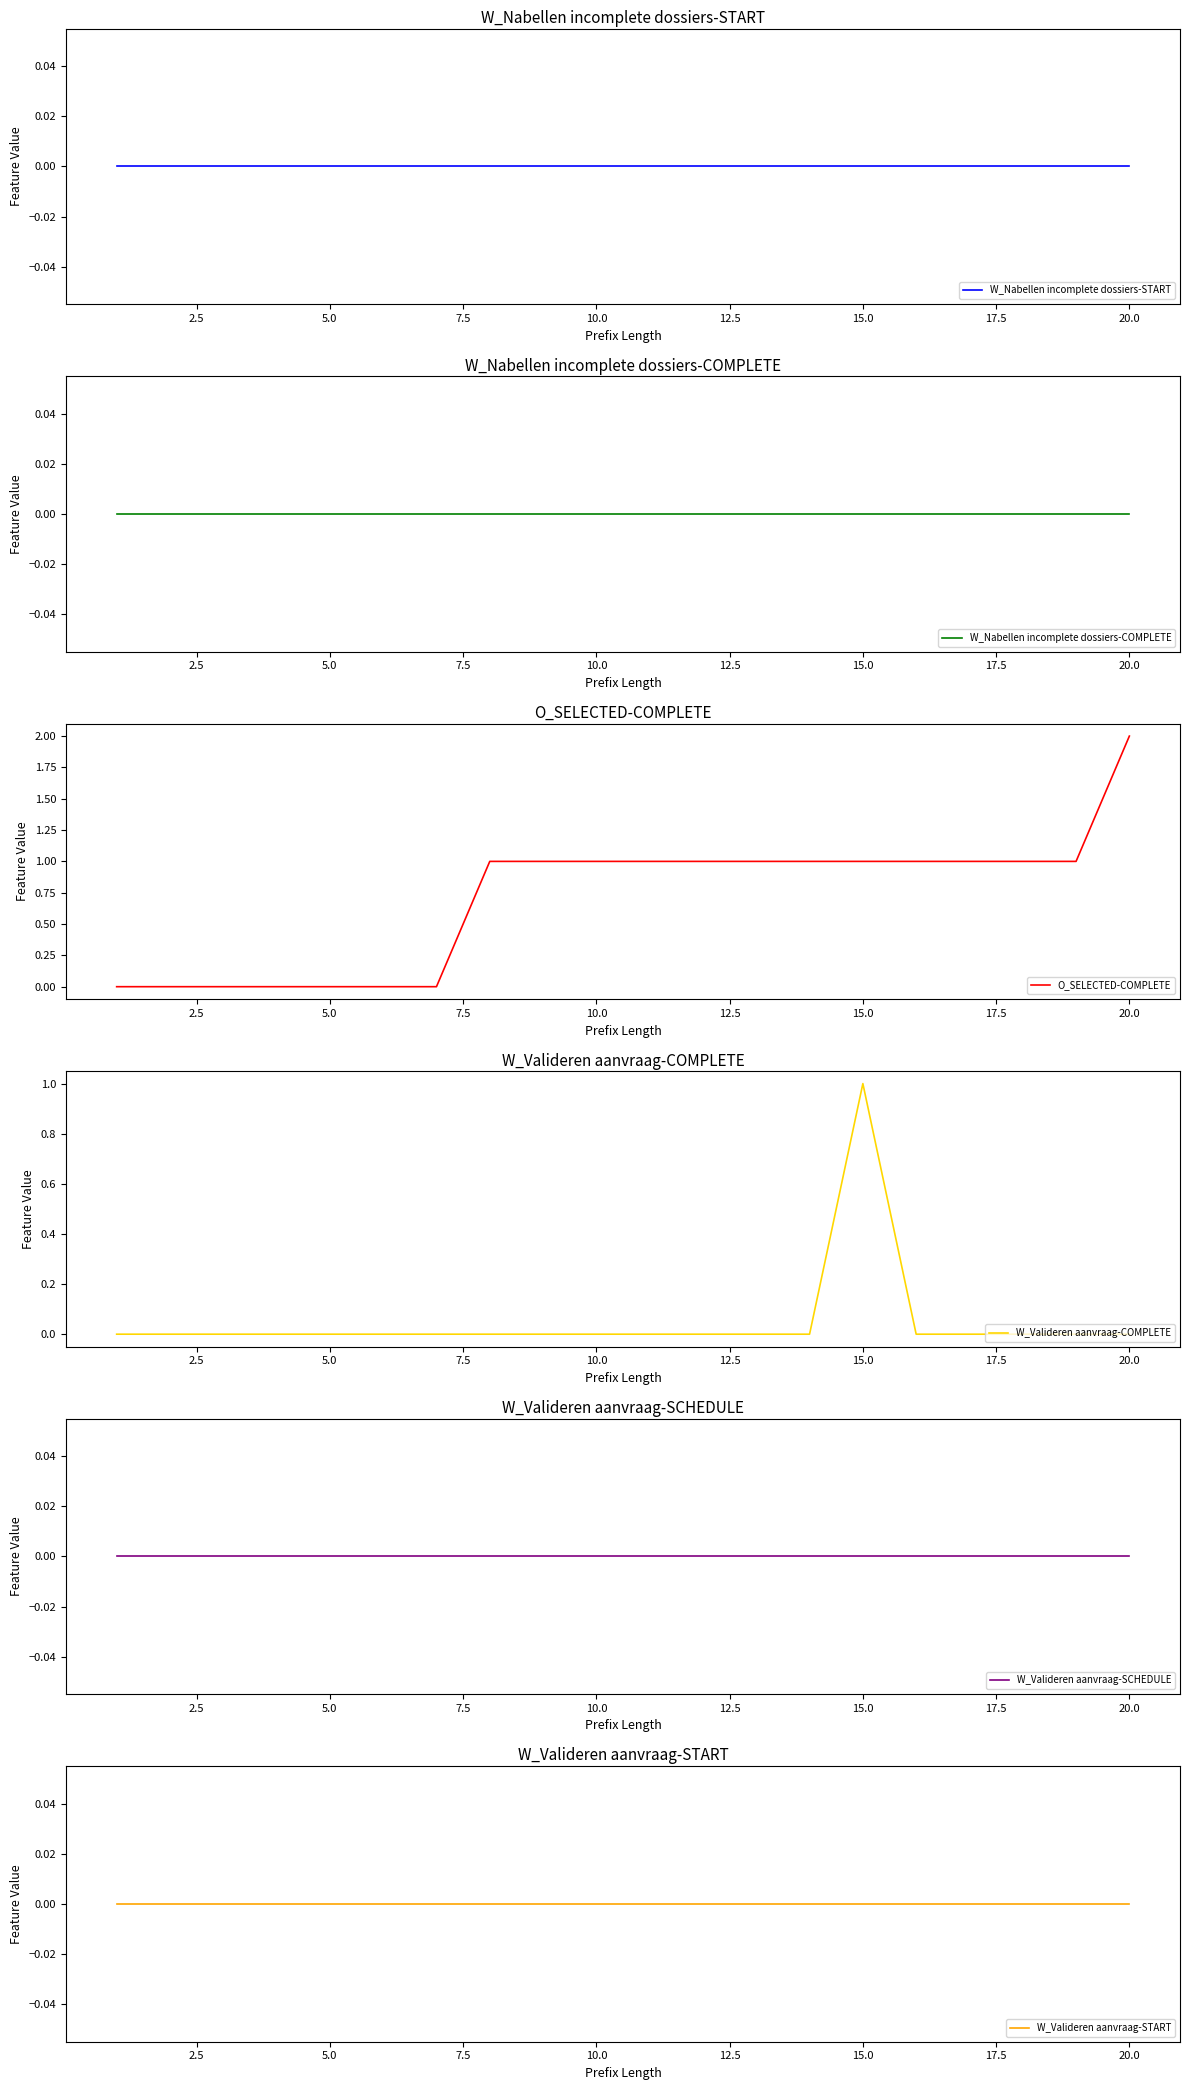

At which label does O_SELECTED-COMPLETE reach its peak?

20.0